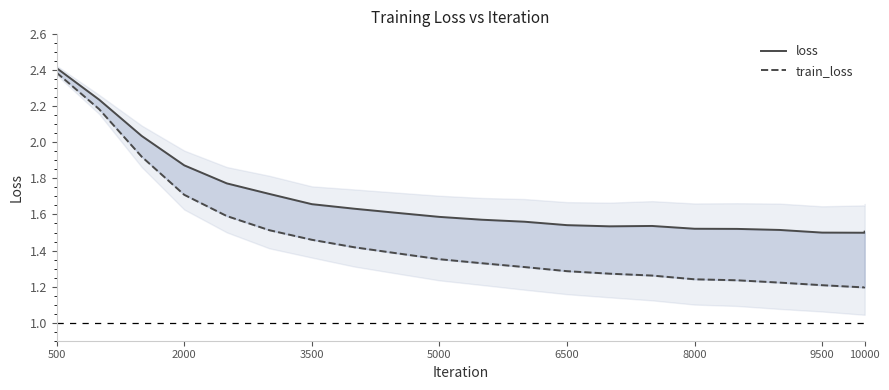

List the series in order of their overall mean, lowest first.

train_loss, loss